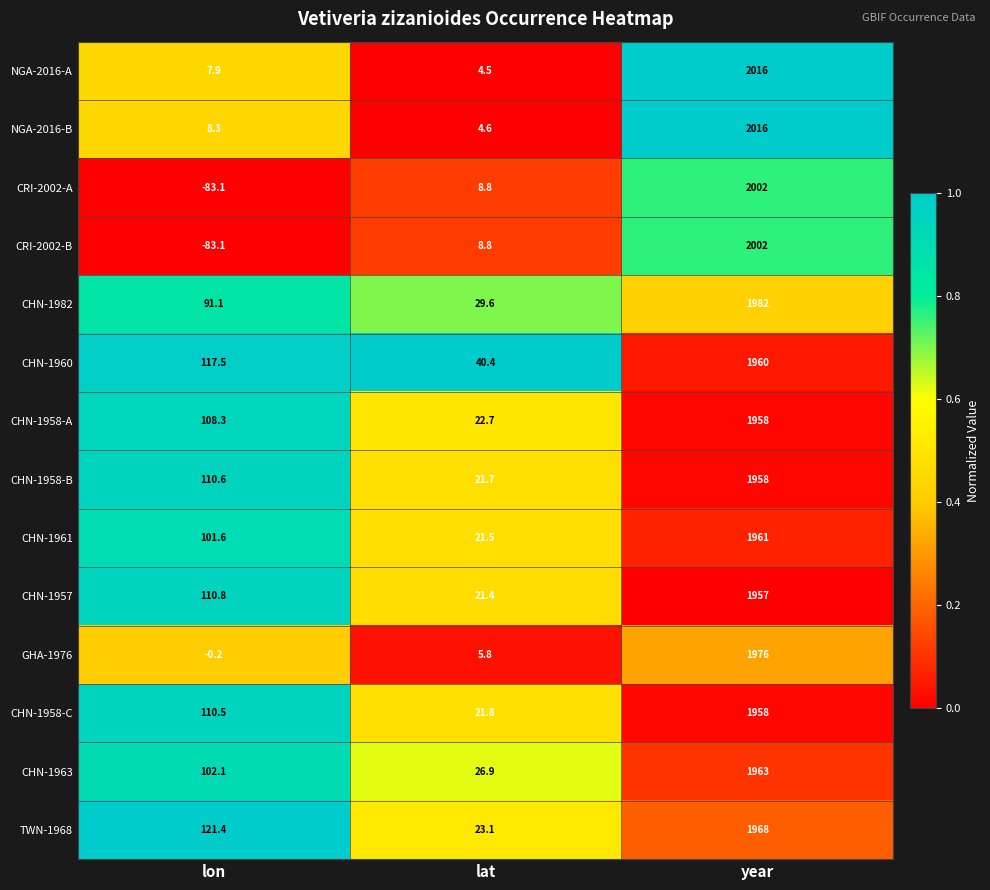

What is the greatest value displayed?

2016.0